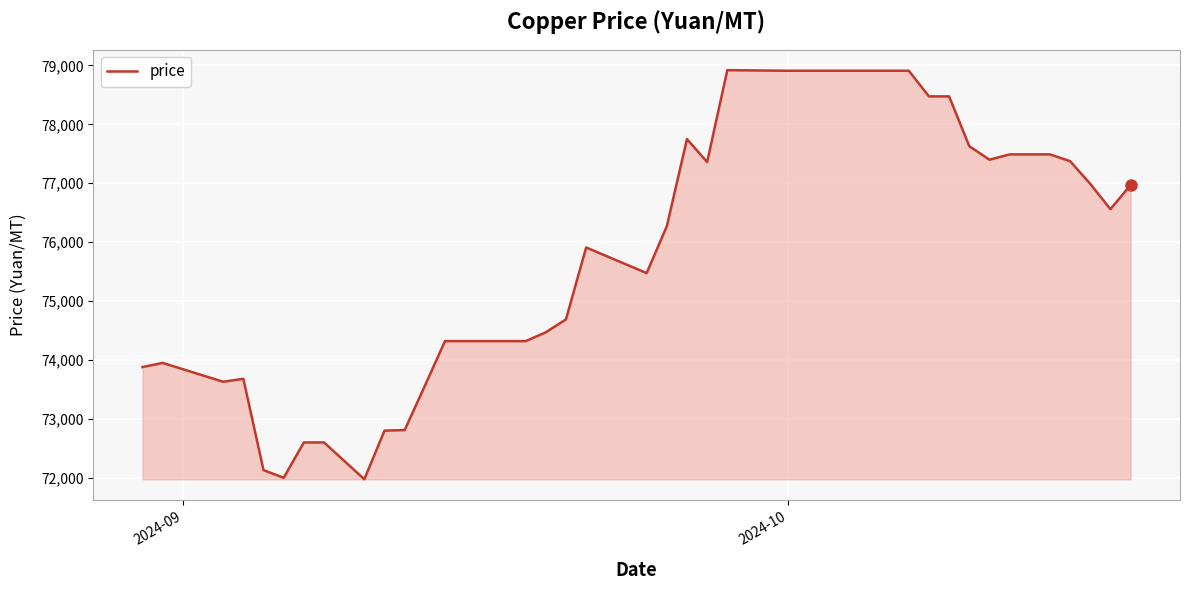

What is the sum of all values?

3032055